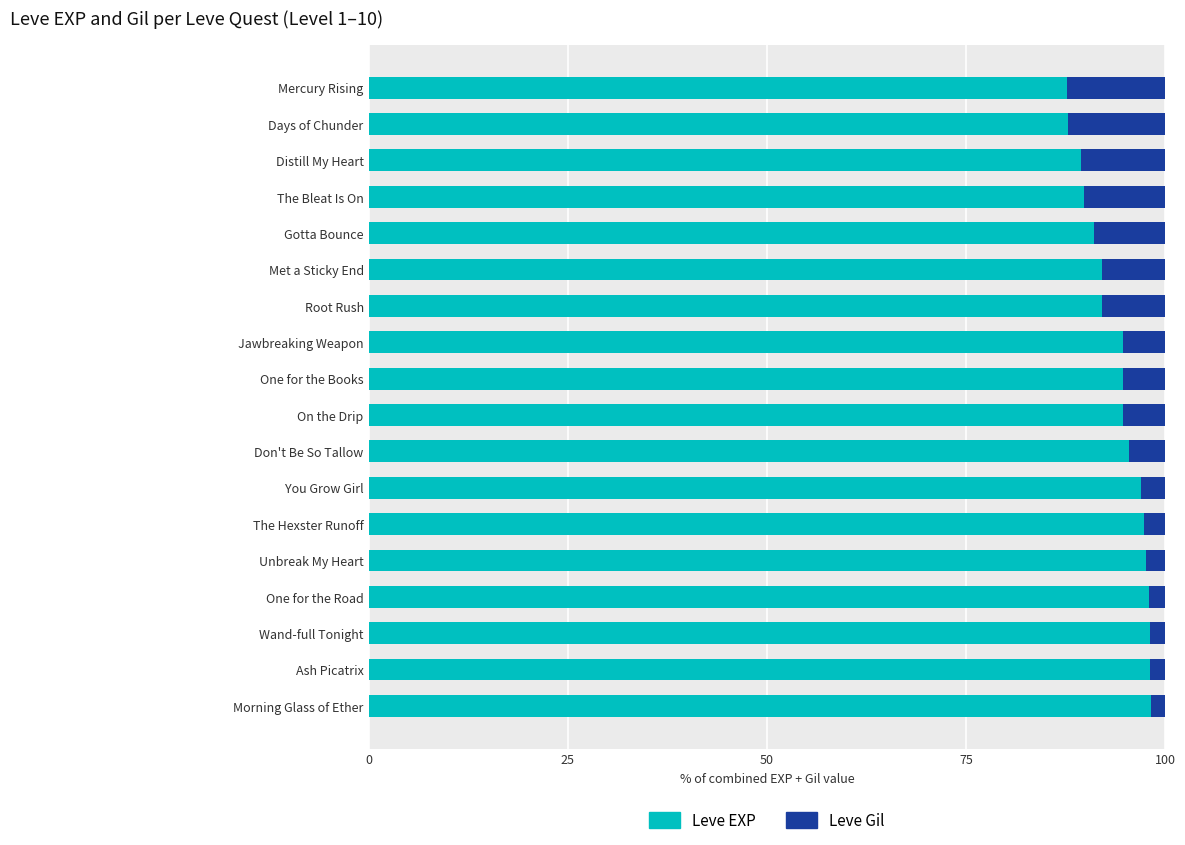

How many series are shown in this chart?

2